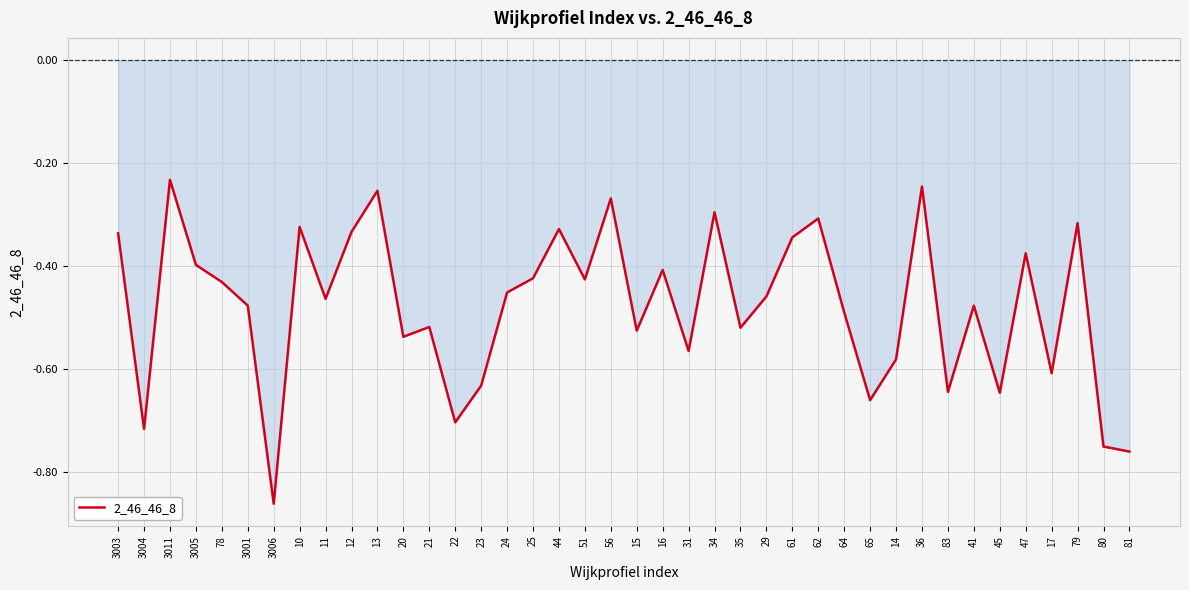

Is it true that the value at 83 is -0.2?

False